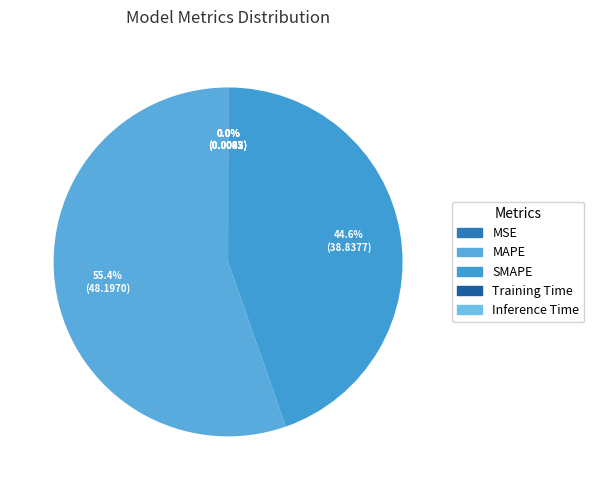

To the nearest percent, what is the difference between the largest and smallest slice percentages?

55%